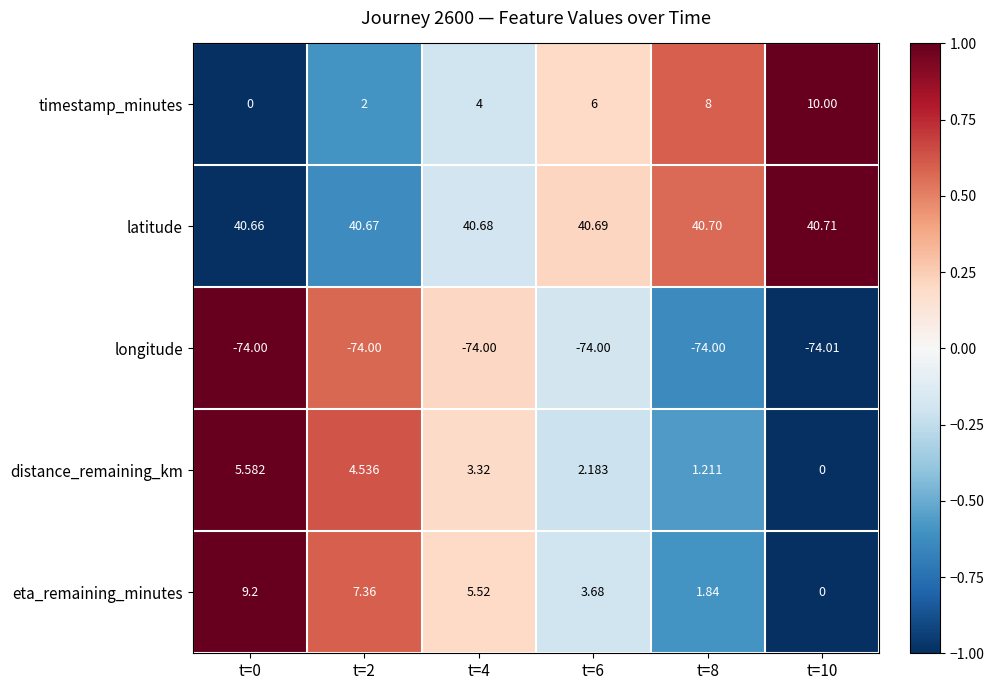

Rank the series by their maximum value, from highest to lowest.

latitude, timestamp_minutes, eta_remaining_minutes, distance_remaining_km, longitude